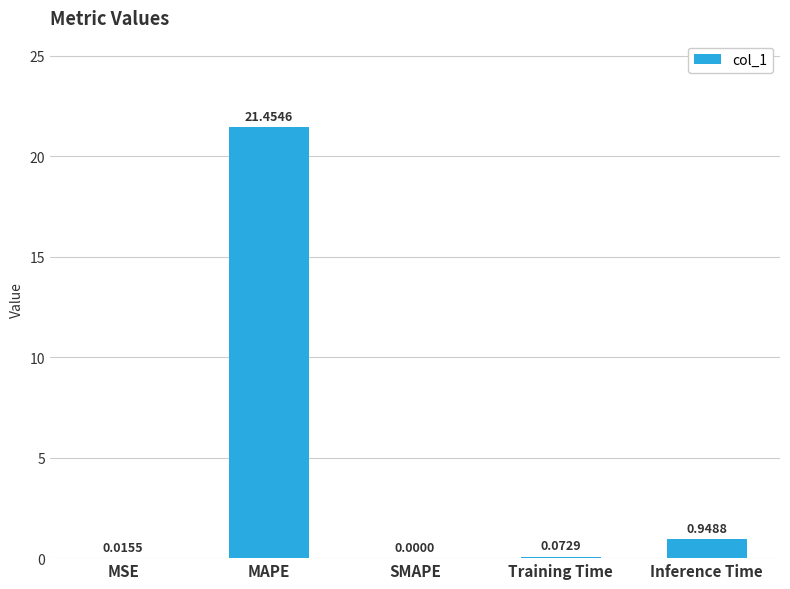

What is the change in value from MSE to Training Time?

+0.1